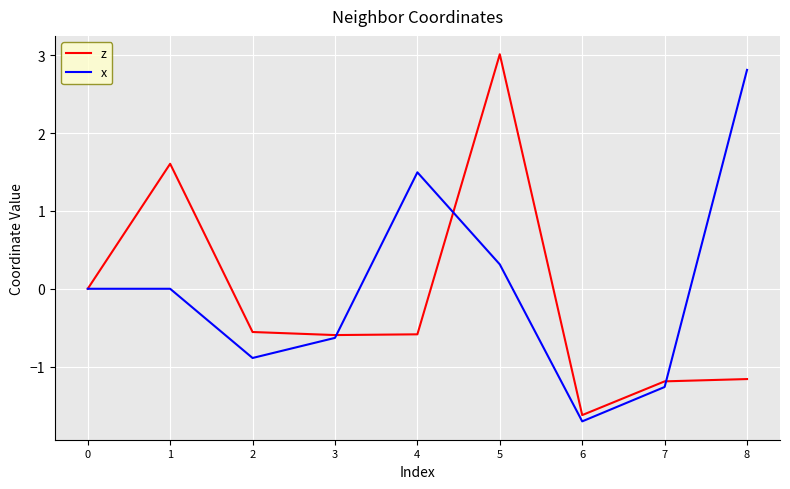

Which series changed the most between 5 and 6?

z